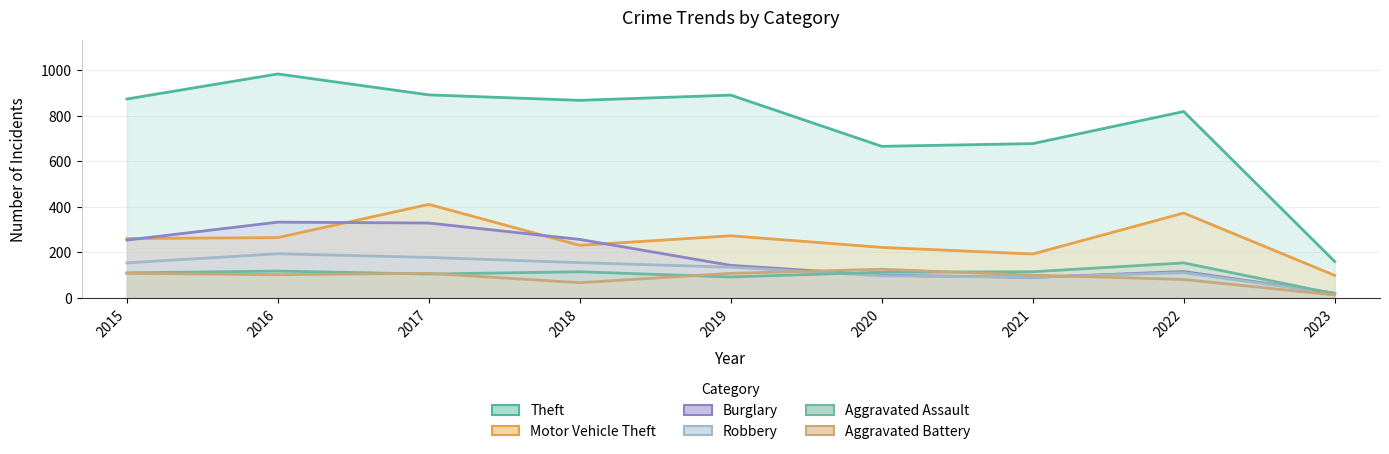

Reading right to left, list all the values displayed in this chart.

Theft: 160	819	678	666	891	868	892	984	874
Motor Vehicle Theft: 99	373	193	222	273	231	411	265	261
Burglary: 21	116	90	100	143	257	329	333	254
Robbery: 20	111	91	97	135	155	178	194	154
Aggravated Assault: 18	154	115	113	92	115	105	118	110
Aggravated Battery: 13	81	100	126	108	67	108	102	108